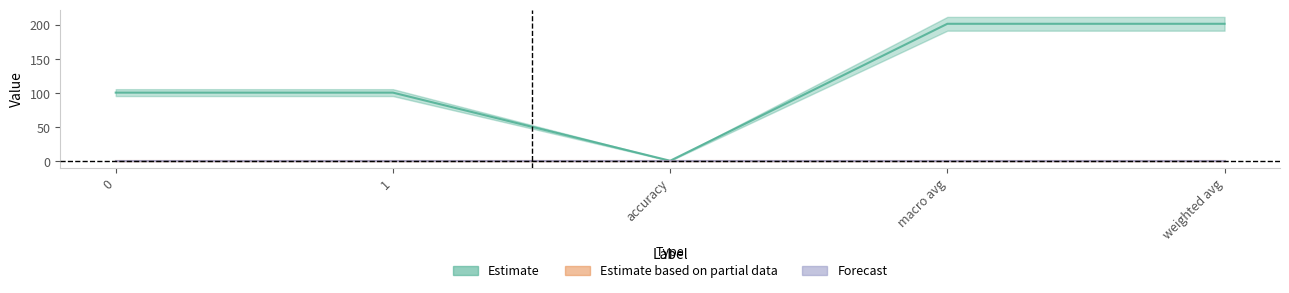

Does the chart display data point markers on the line(s)?

No